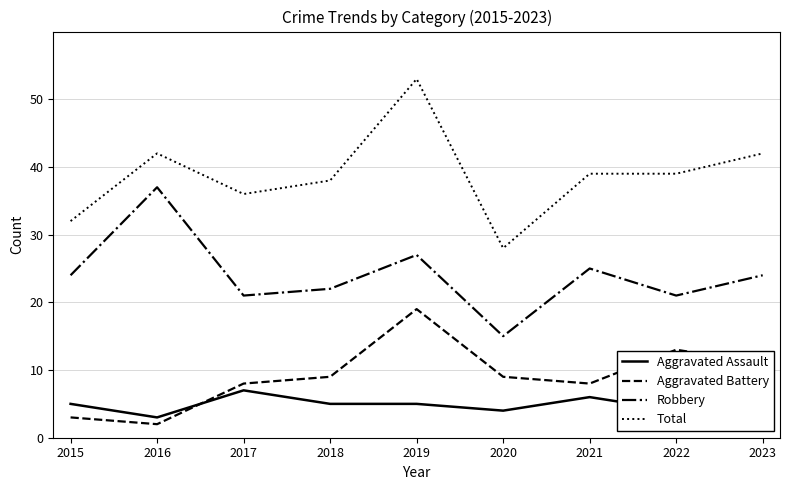

Reading right to left, transcribe all the data shown in this chart.

Aggravated Assault: 2023=6	2022=4	2021=6	2020=4	2019=5	2018=5	2017=7	2016=3	2015=5
Aggravated Battery: 2023=11	2022=13	2021=8	2020=9	2019=19	2018=9	2017=8	2016=2	2015=3
Robbery: 2023=24	2022=21	2021=25	2020=15	2019=27	2018=22	2017=21	2016=37	2015=24
Total: 2023=42	2022=39	2021=39	2020=28	2019=53	2018=38	2017=36	2016=42	2015=32